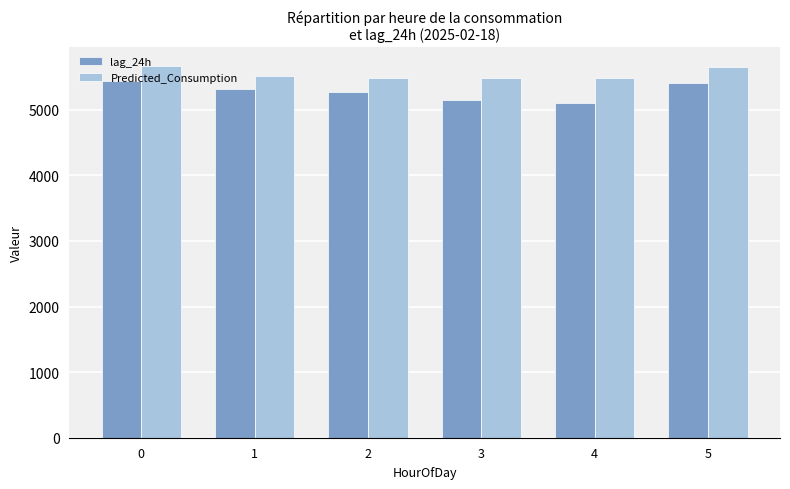

How many values in the Predicted_Consumption series exceed 5517?

3